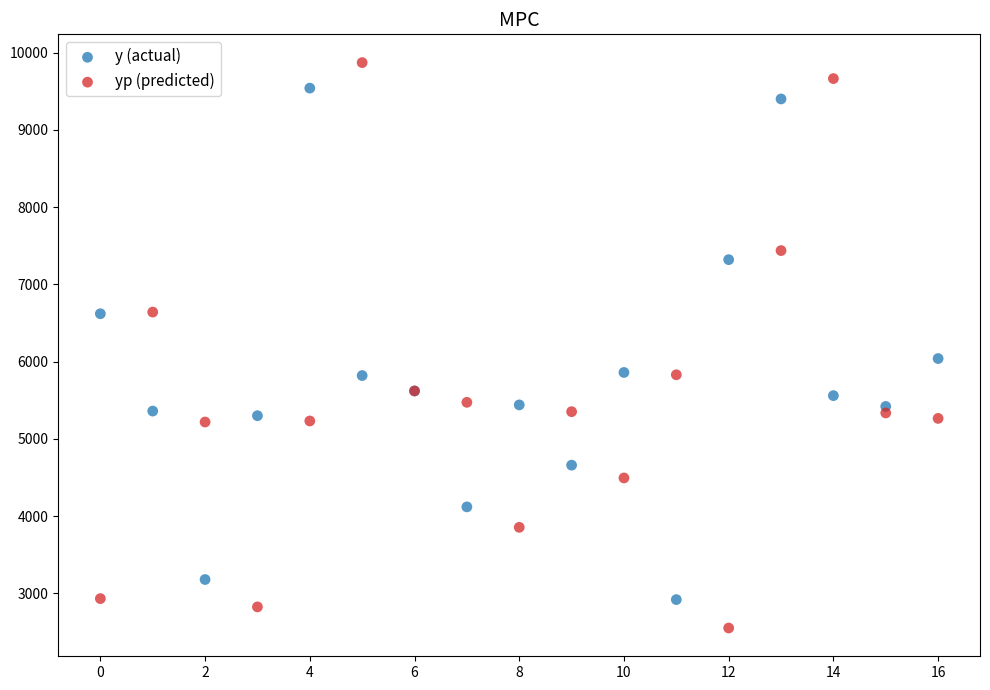

In the y (actual) series, what Y value is closest to 6230?

6040.0